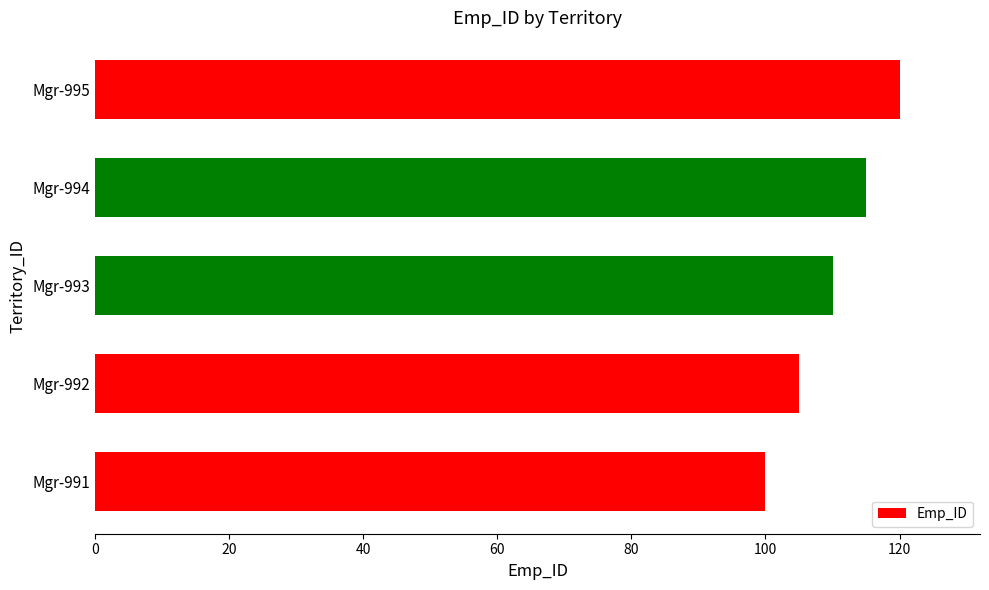

What is the change in value from Mgr-991 to Mgr-993?

+10